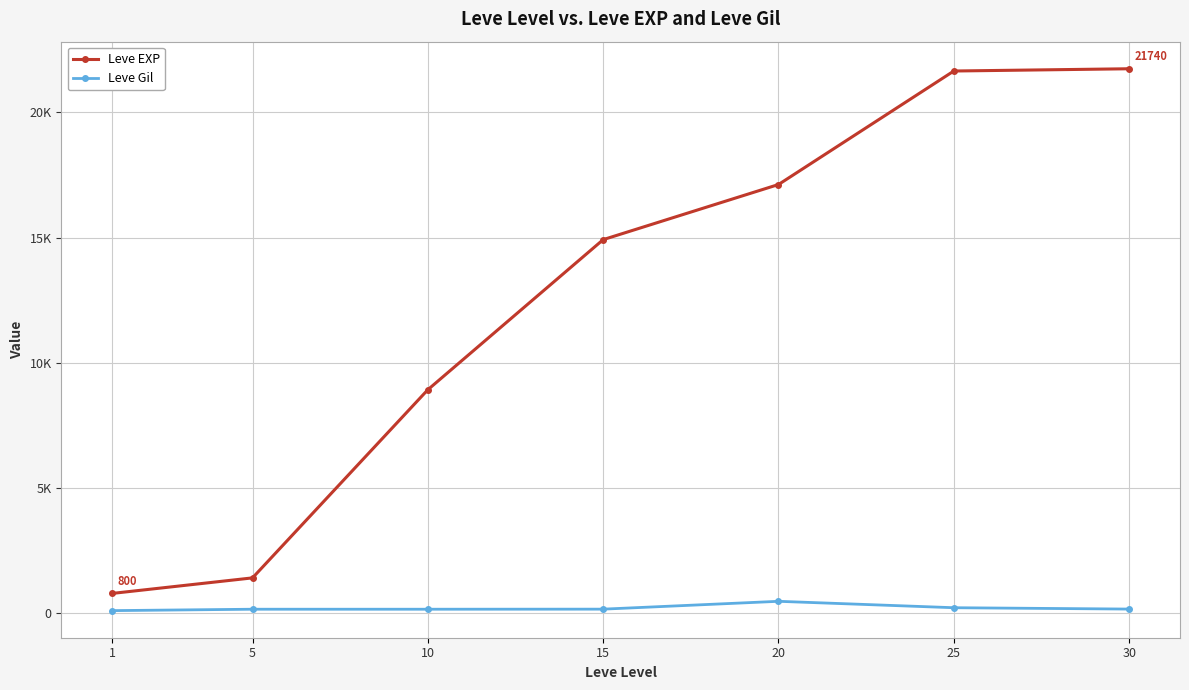

Reading left to right, transcribe all the data shown in this chart.

Leve EXP: 800	1420	8930	14920	17120	21650	21740
Leve Gil: 113	169	169	172	485	229	175